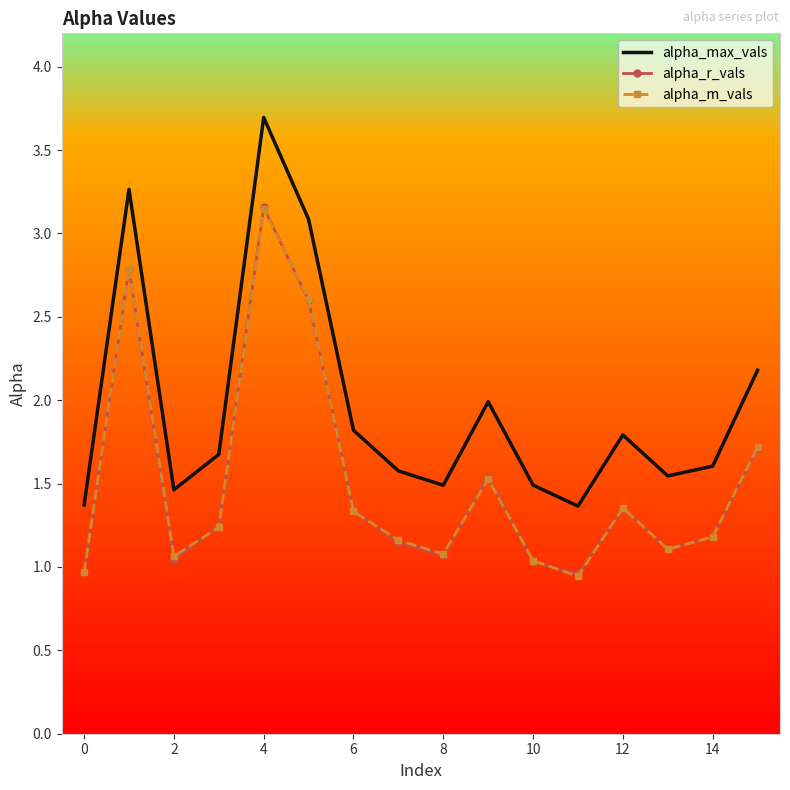

How many categories are shown in the chart?

16